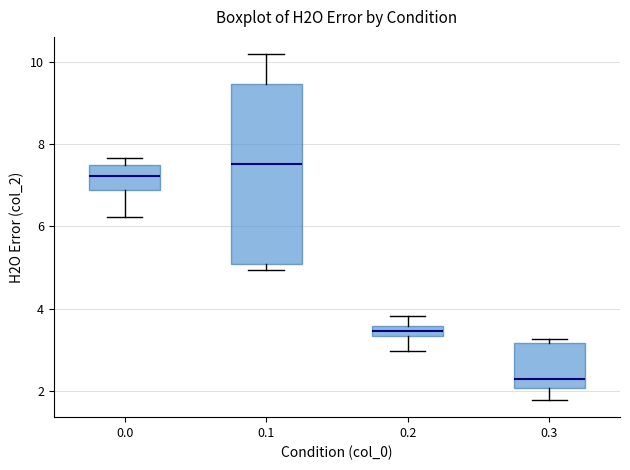

Which box's median line is the highest?

0.1